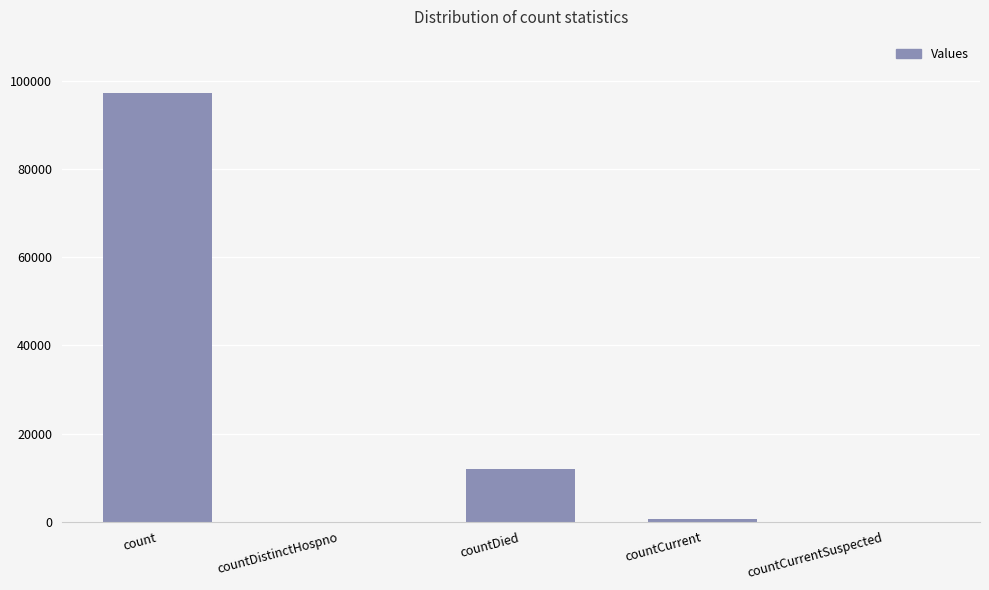

True or false: the data shows -67252 at countCurrentSuspected.

False